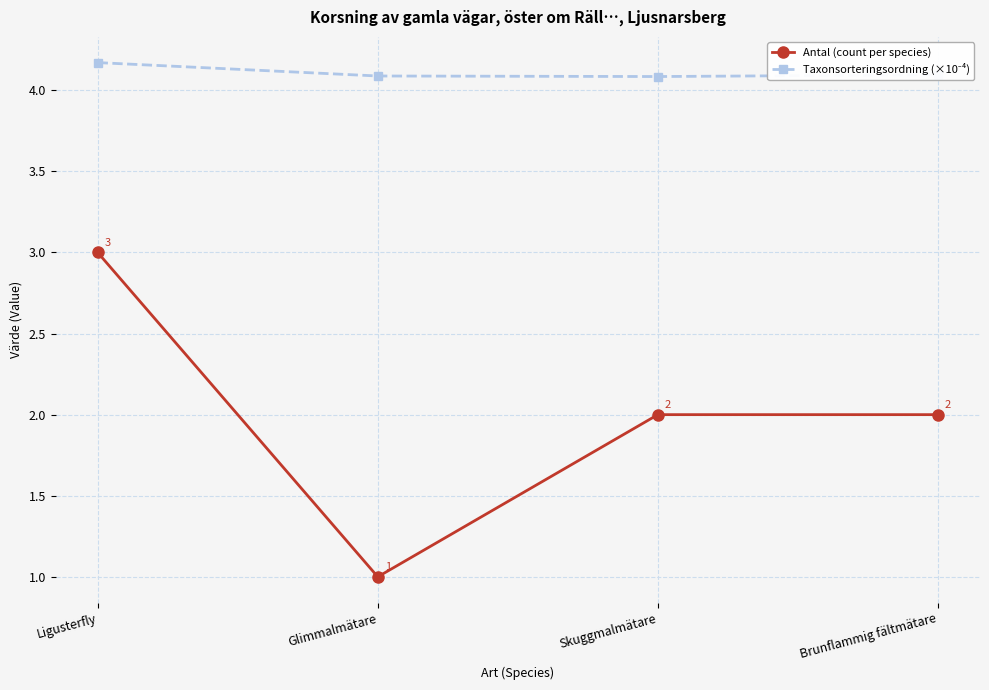

At which category is the sum across all series the highest?

Ligusterfly